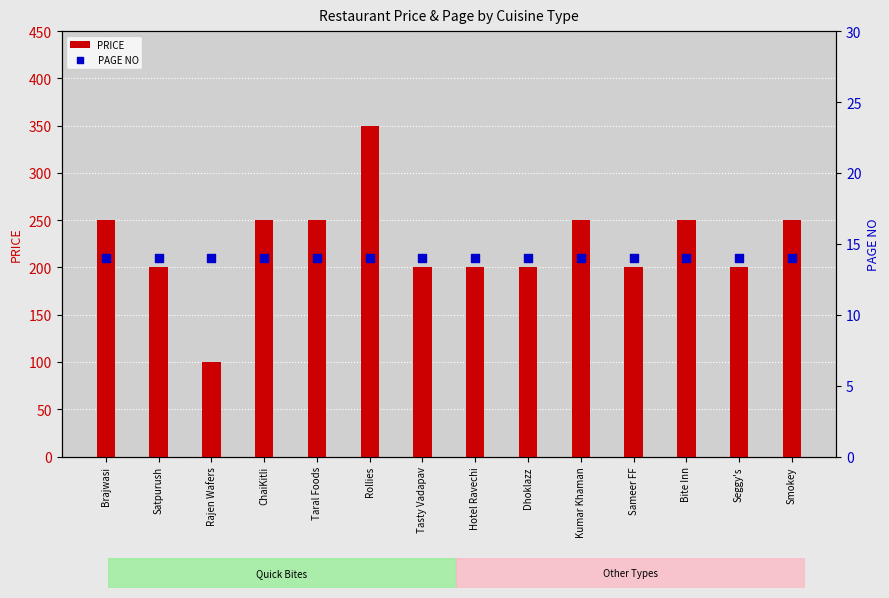

At which category is the sum across all series the highest?

Rollies